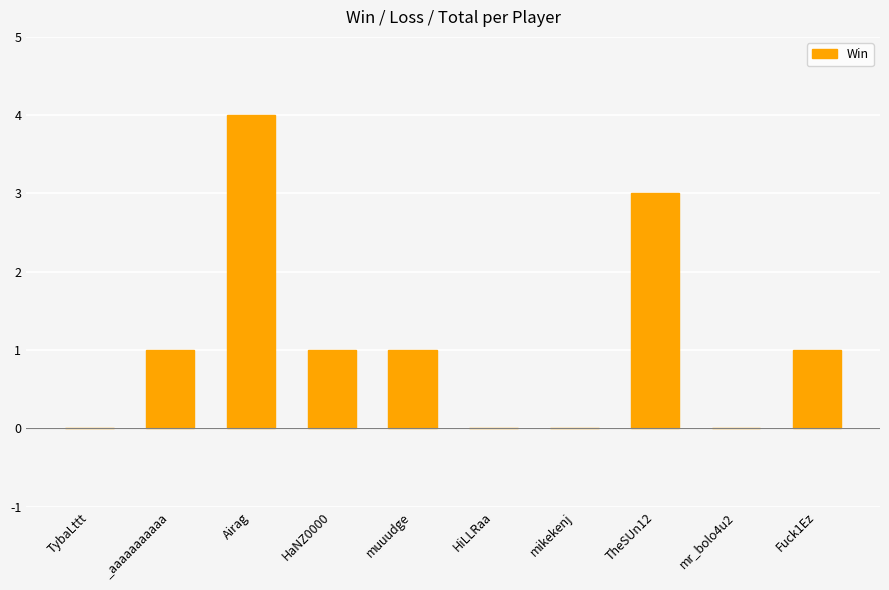

What is the change in value from Airag to muuudge?

-3